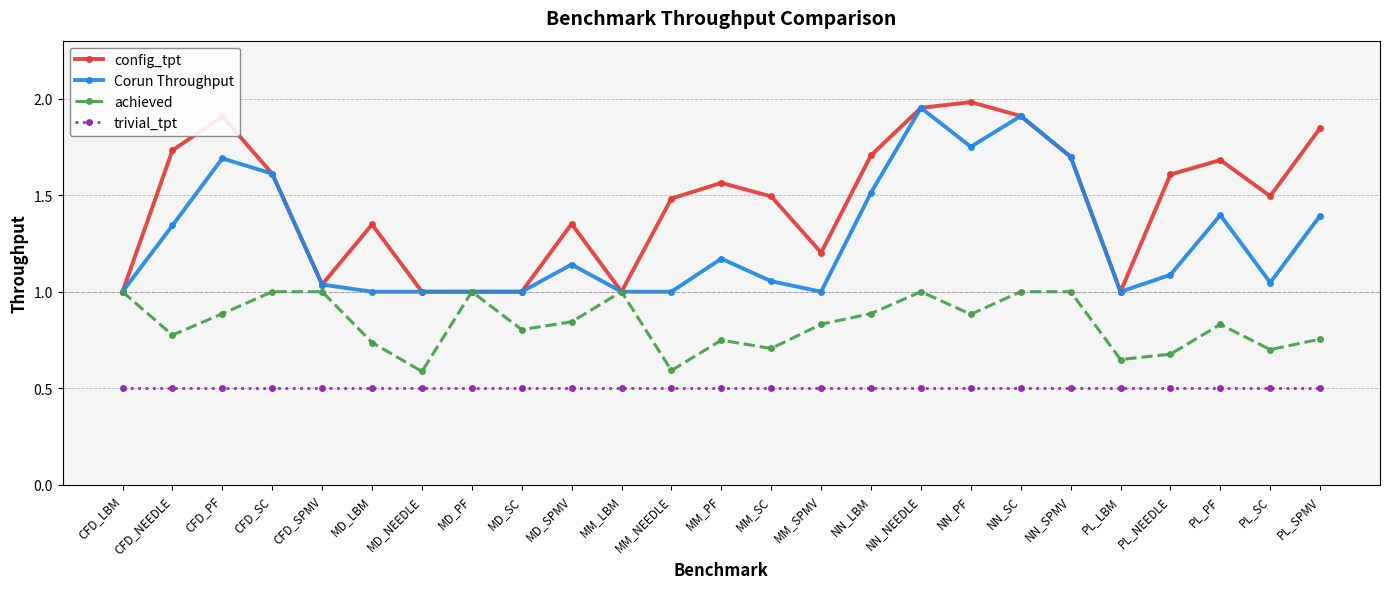

List the series in order of their overall mean, lowest first.

trivial_tpt, achieved, Corun Throughput, config_tpt